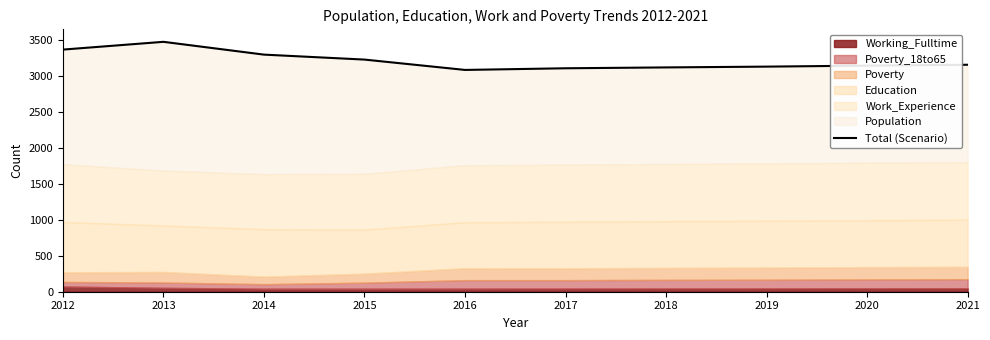

What is the value of the 9th point from the left?

3146